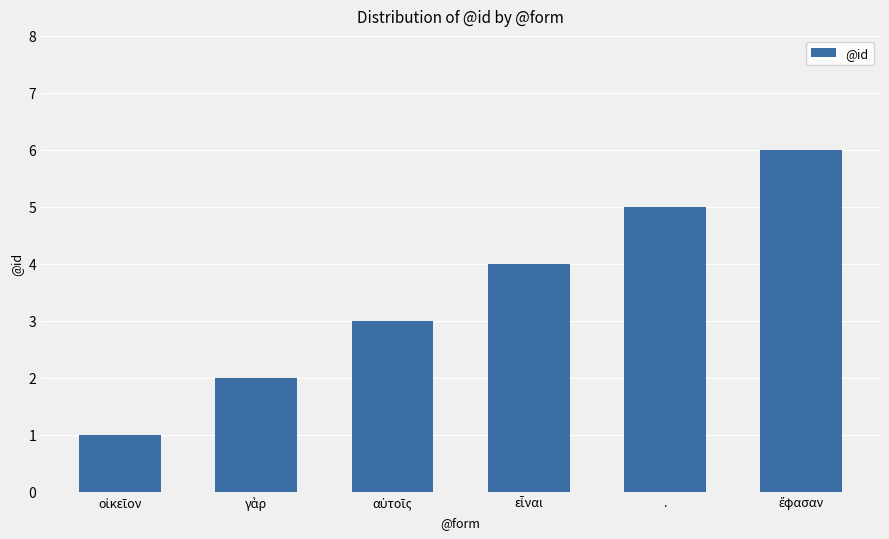

What is the label of the 5th bar from the left?

.